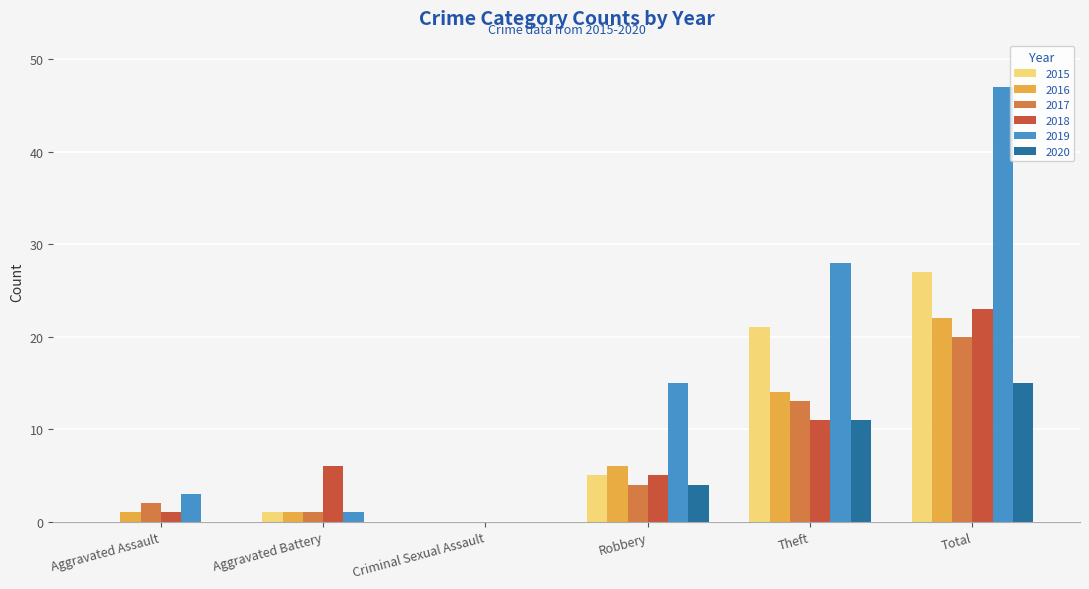

Where is 2016 nearest to the value 11?

Theft